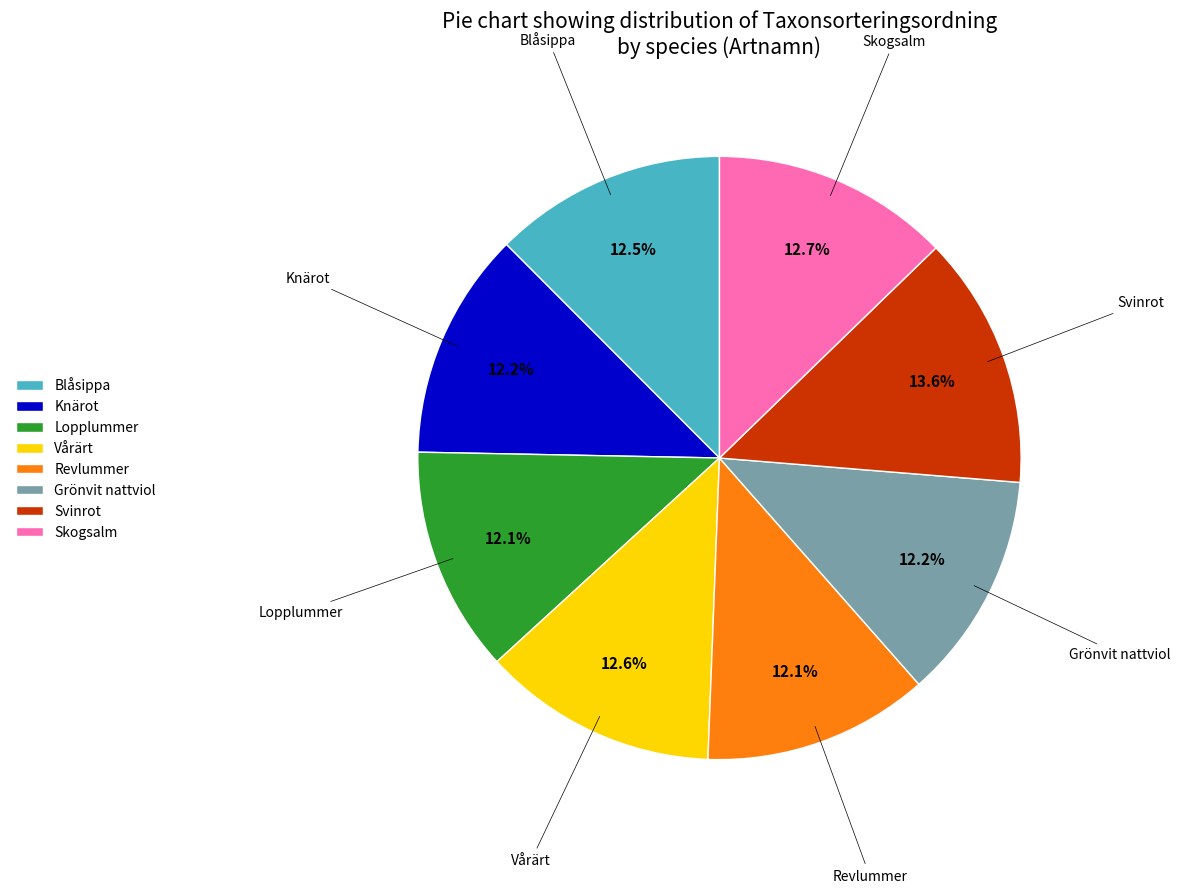

What portion of the pie excludes Skogsalm?

87.3%